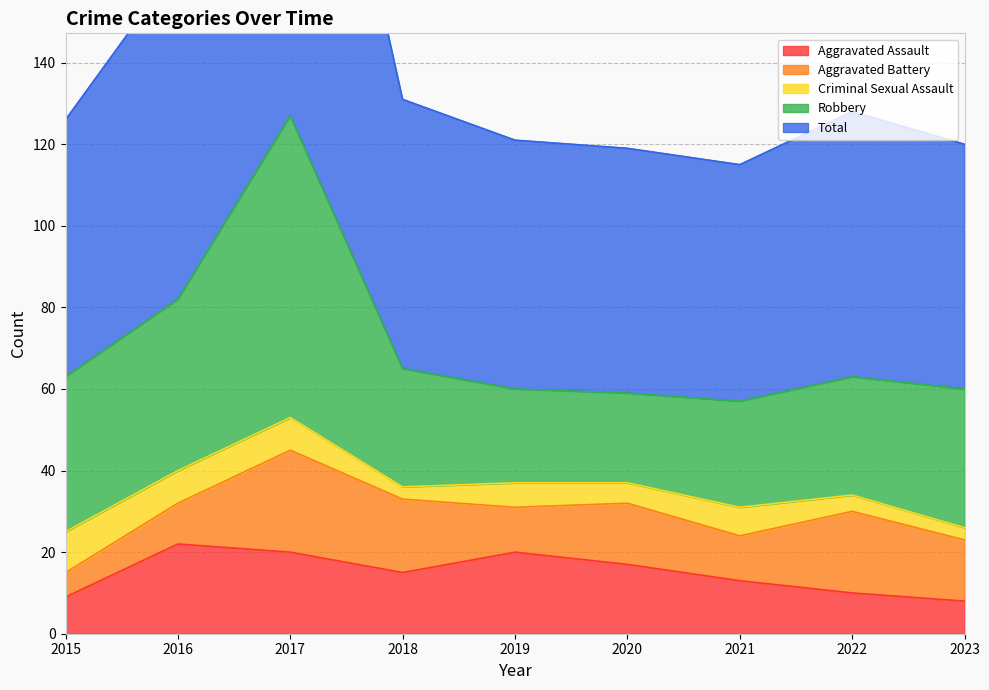

How many series are shown in this chart?

5